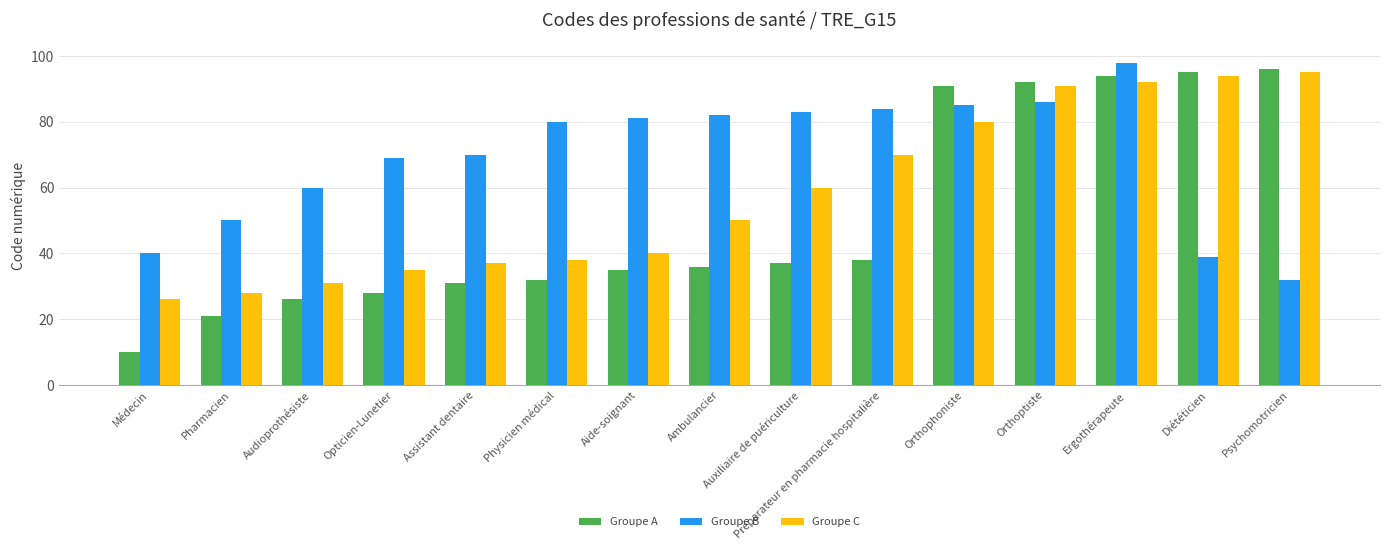

Rank the series by their maximum value, from lowest to highest.

Groupe C, Groupe A, Groupe B